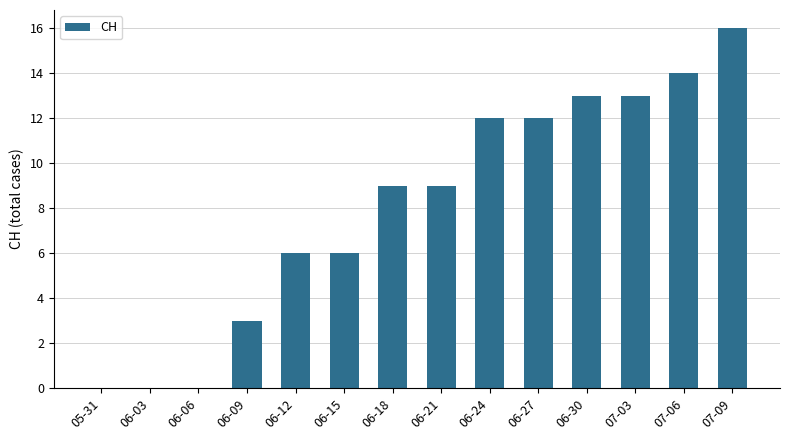

Reading left to right, transcribe all the data shown in this chart.

05-31=0	06-03=0	06-06=0	06-09=3	06-12=6	06-15=6	06-18=9	06-21=9	06-24=12	06-27=12	06-30=13	07-03=13	07-06=14	07-09=16